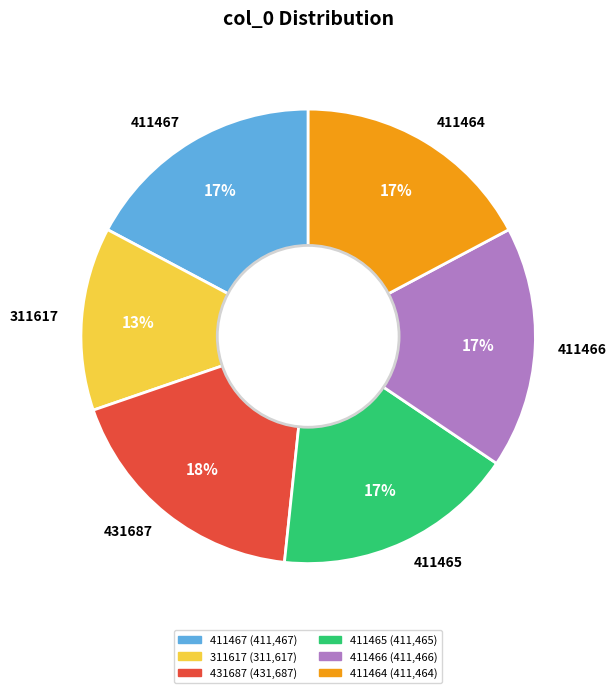

What is the ratio of the value at 411467 to the value at 411465?

1.0